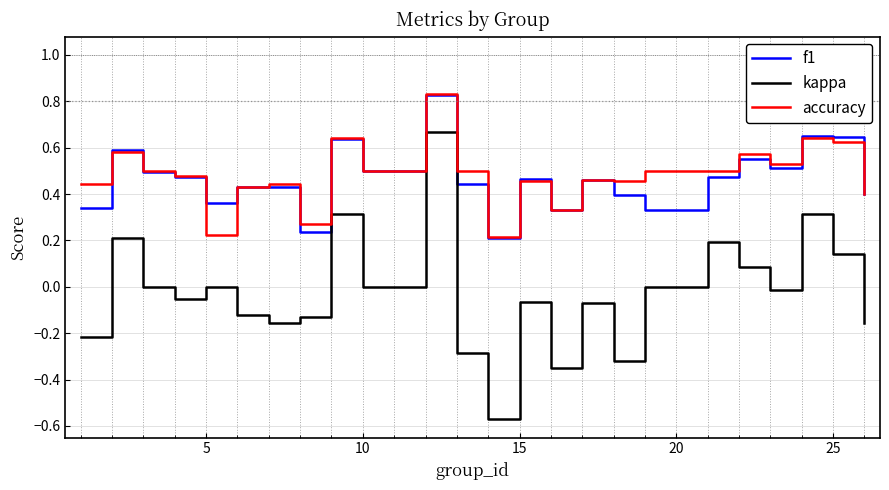

Which series has the largest range (max minus min)?

kappa